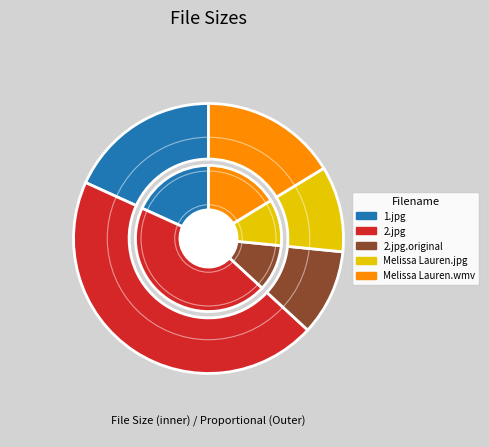

Is it true that Melissa Lauren.jpg is 22% of the pie?

False